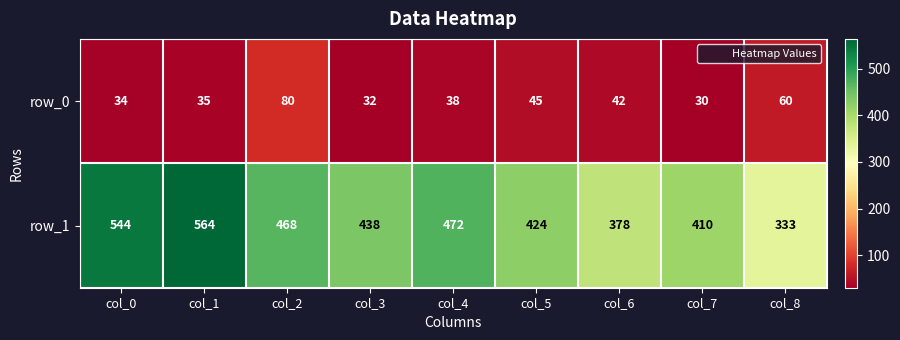

What is the difference between the maximum and minimum values in the row_0 series?

50